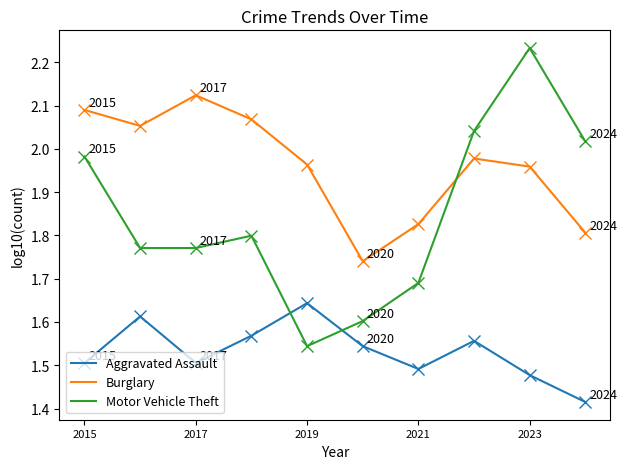

Which series ends up on top after the final intersection of Aggravated Assault and Motor Vehicle Theft?

Motor Vehicle Theft